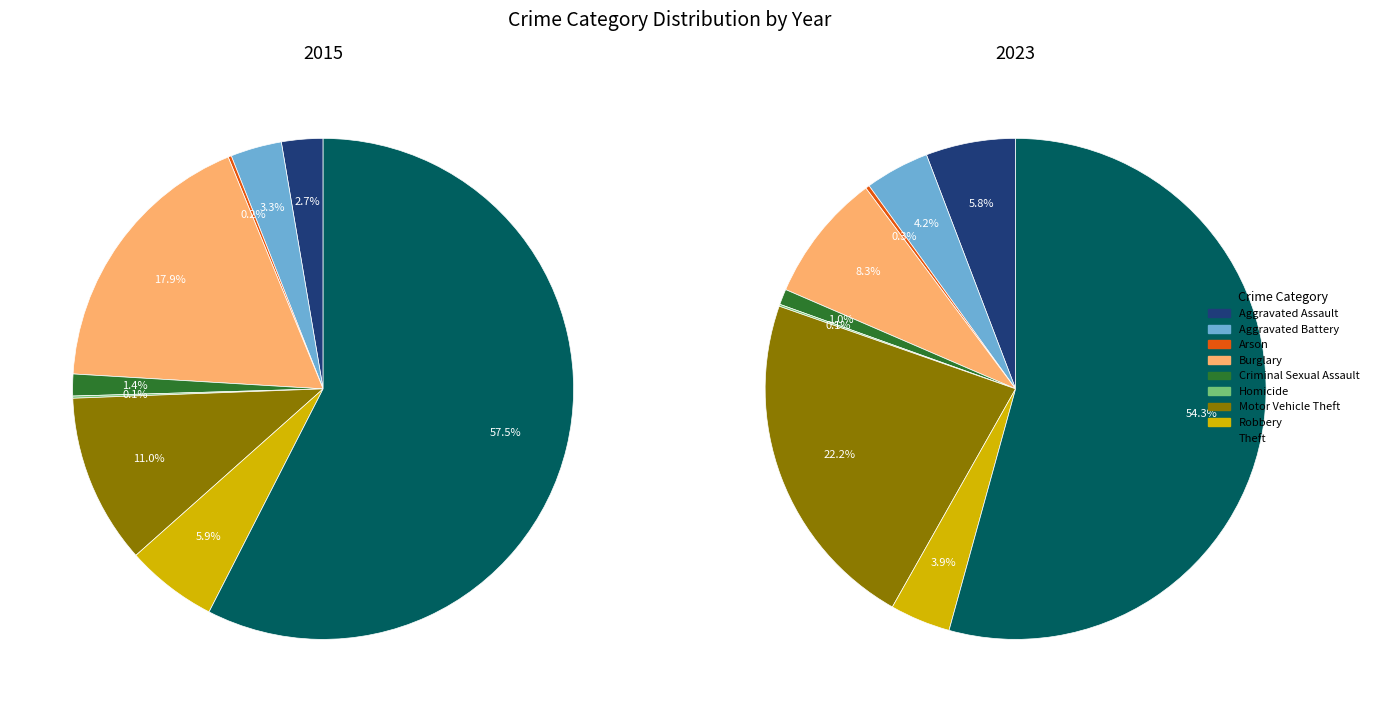

How many slices are in this pie chart?

9